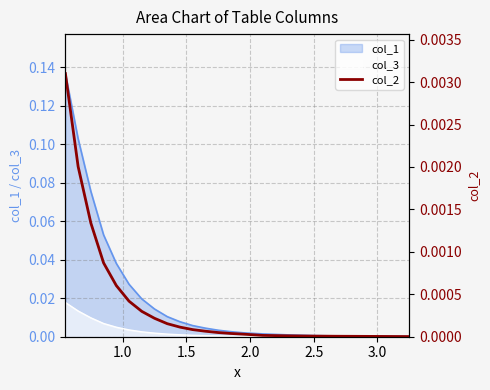

True or false: the data shows 0.0 at 13.

False